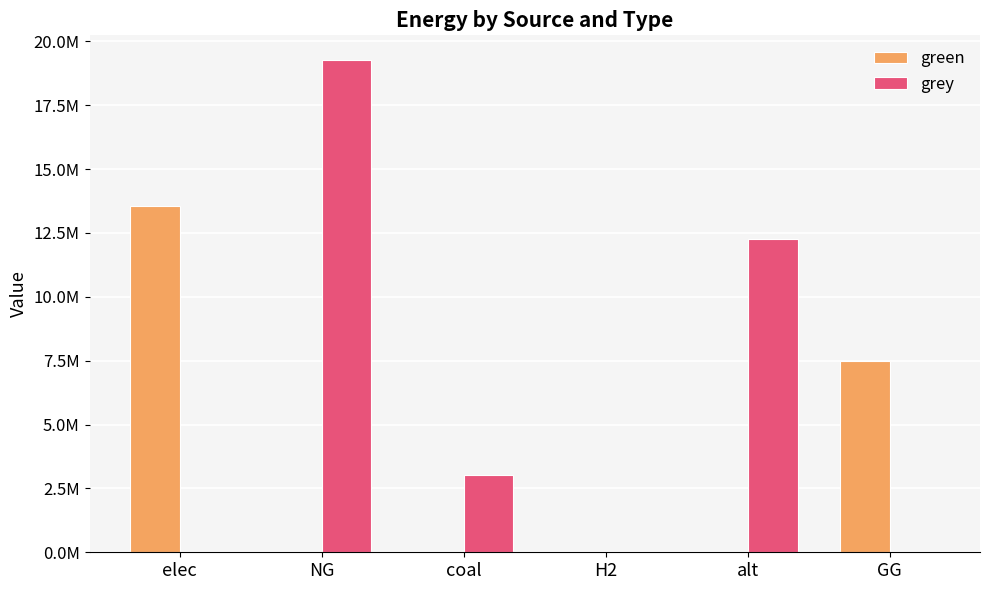

What are all the series names shown in the legend?

green, grey